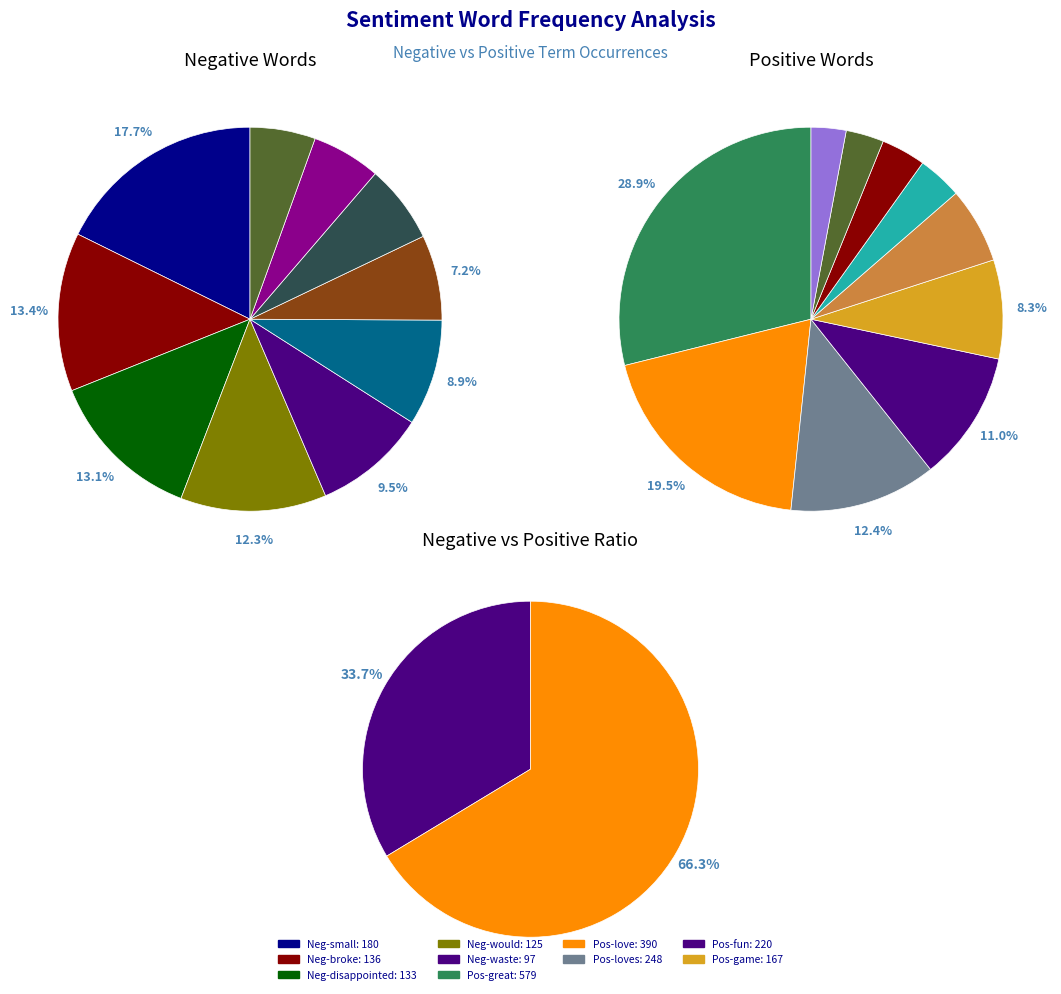

The 7 slice represents 1% of the pie. True or false?

False